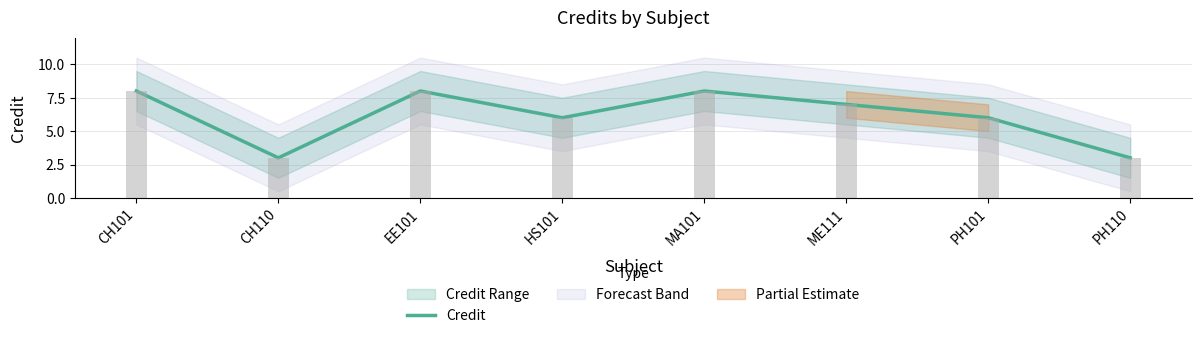

What is the difference between the maximum and second lowest values?

5